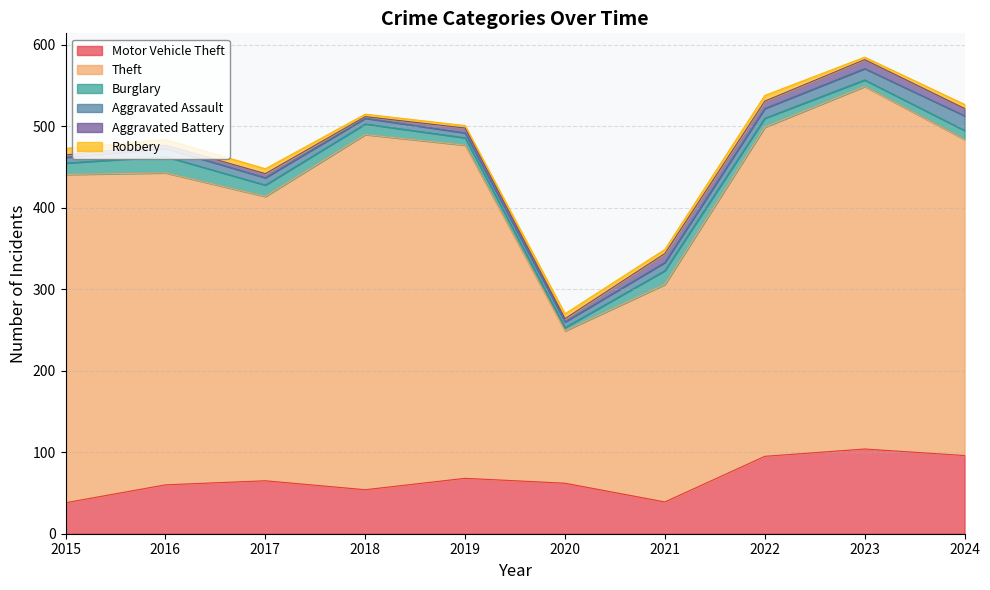

Where does the Aggravated Battery series first go above 6?

2021